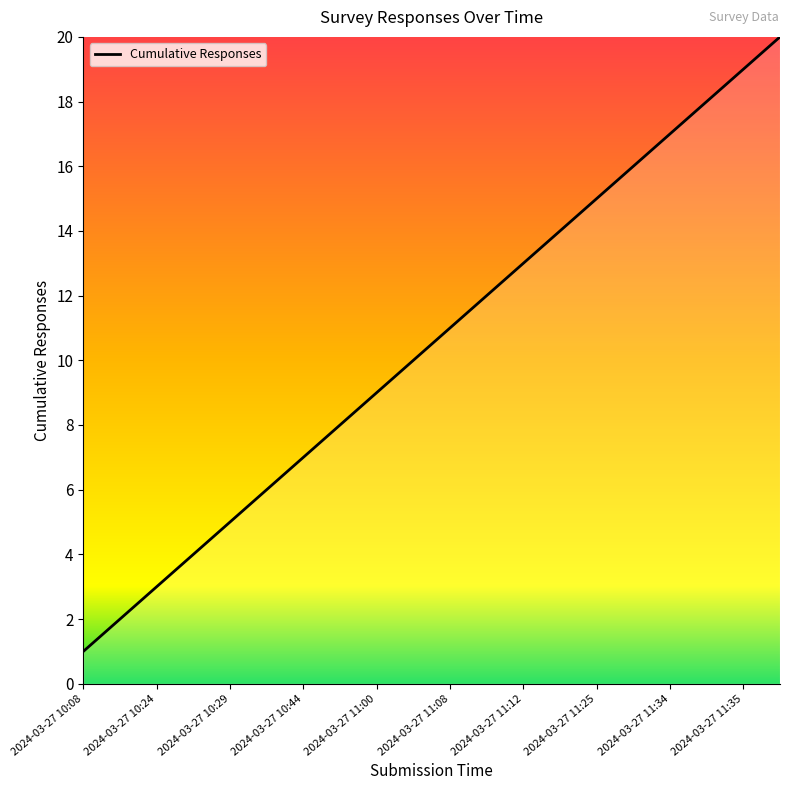

What is the difference between the maximum and minimum values?

19